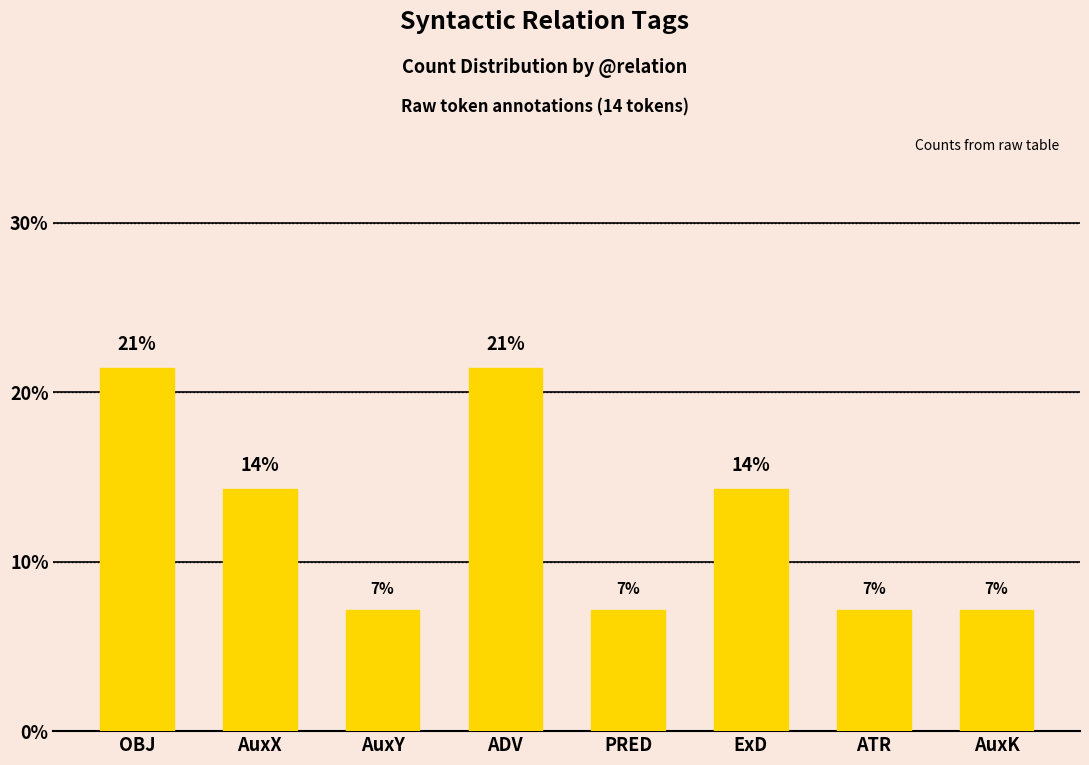

What is the value of the 4th bar from the left?

21.4